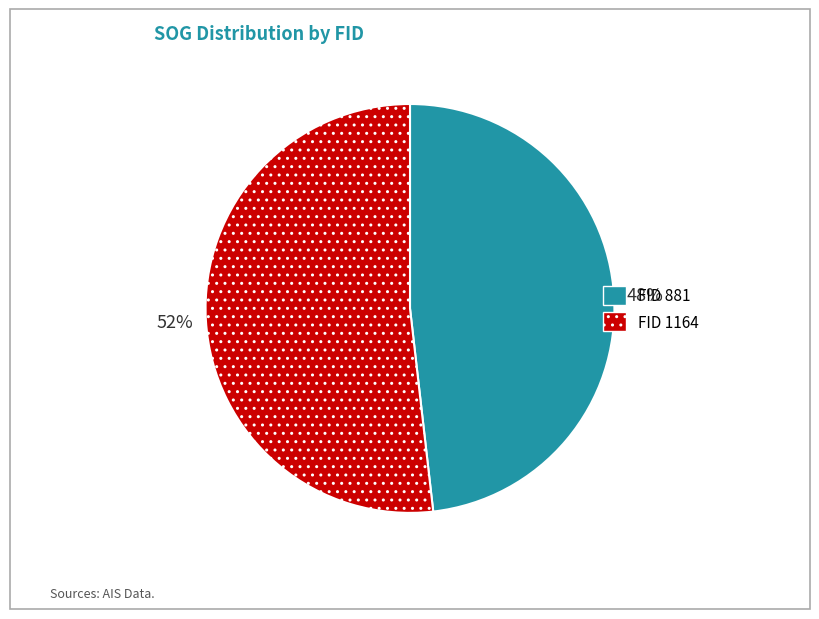

To the nearest percent, what is the average slice percentage?

50%